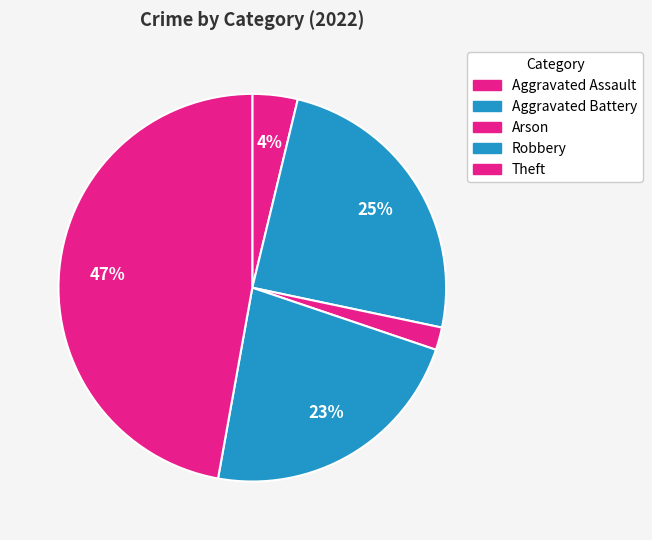

Is the sum of Theft and Aggravated Assault greater than half?

Yes